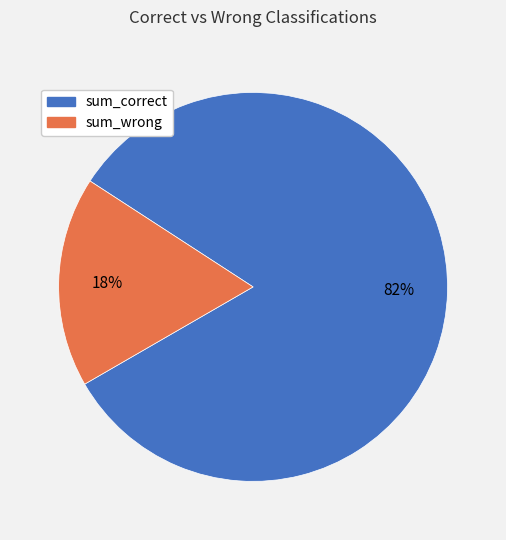

Which has a higher value, sum_wrong or sum_correct?

sum_correct